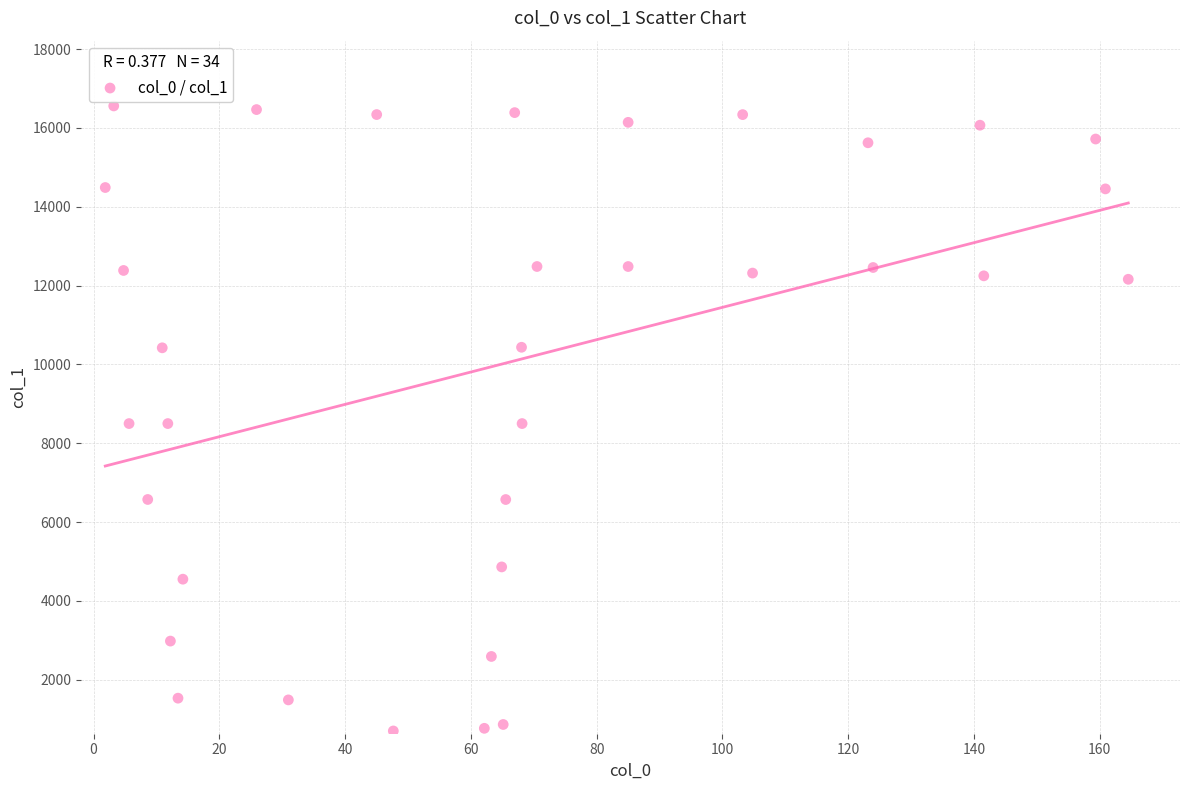

What is the range of Y values (max minus min)?

15859.2